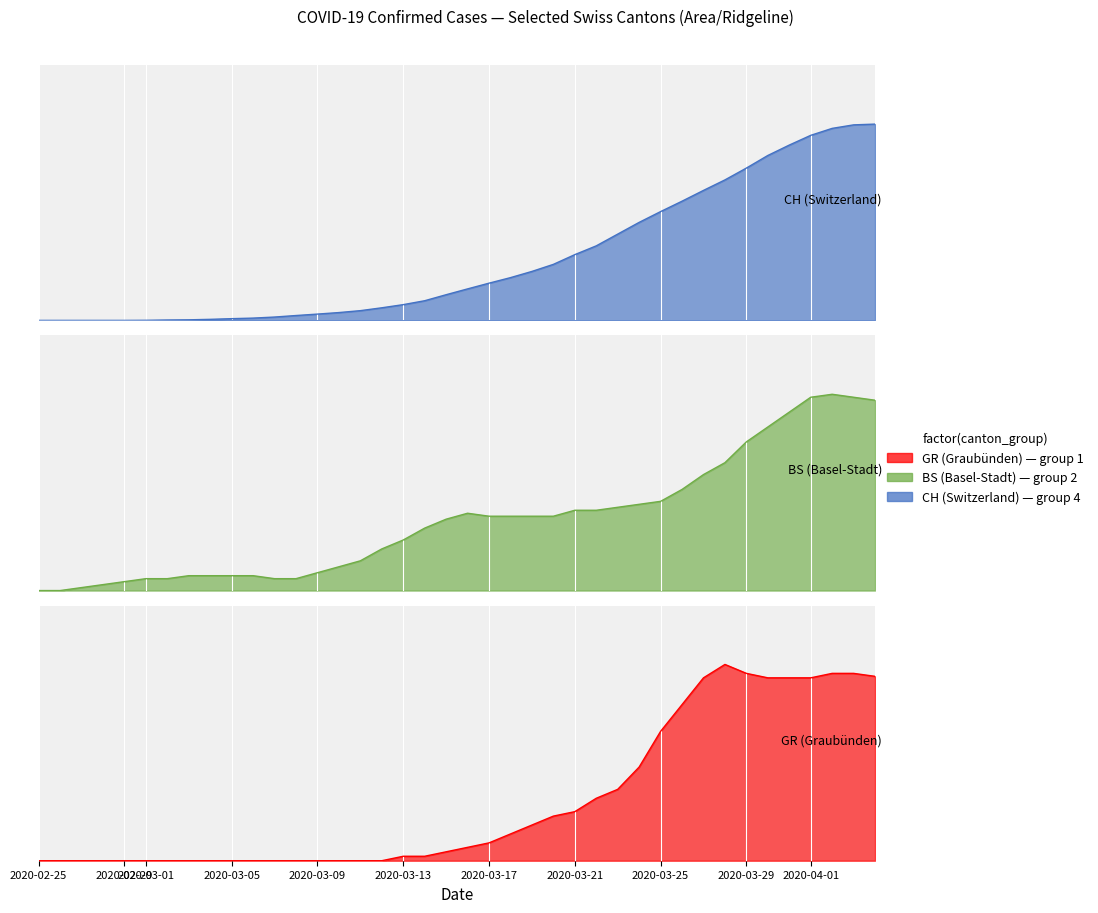

True or false: CH has a value of -187.5 at 2020-02-25.

False